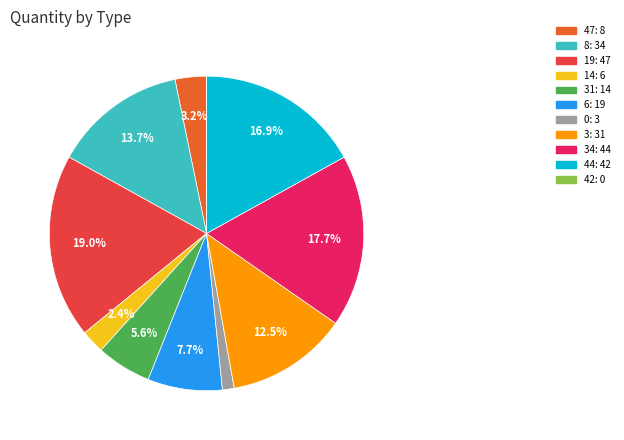

Is there a majority slice in this chart?

No